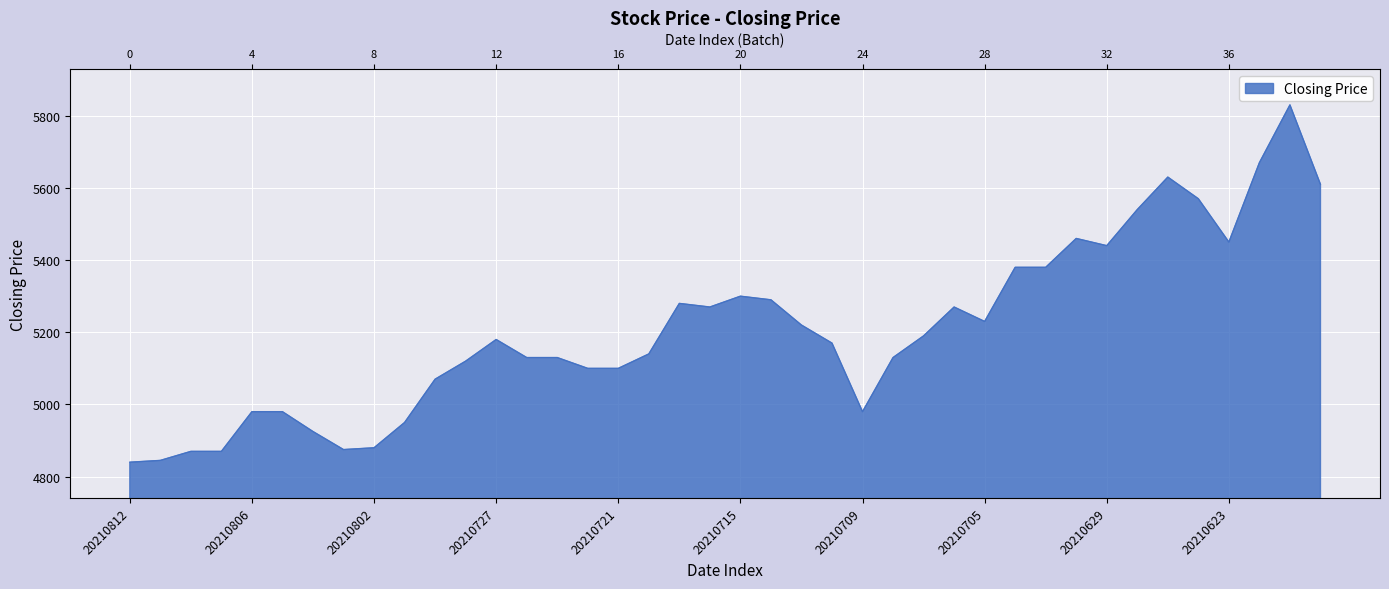

What is the sum of all values?

208275